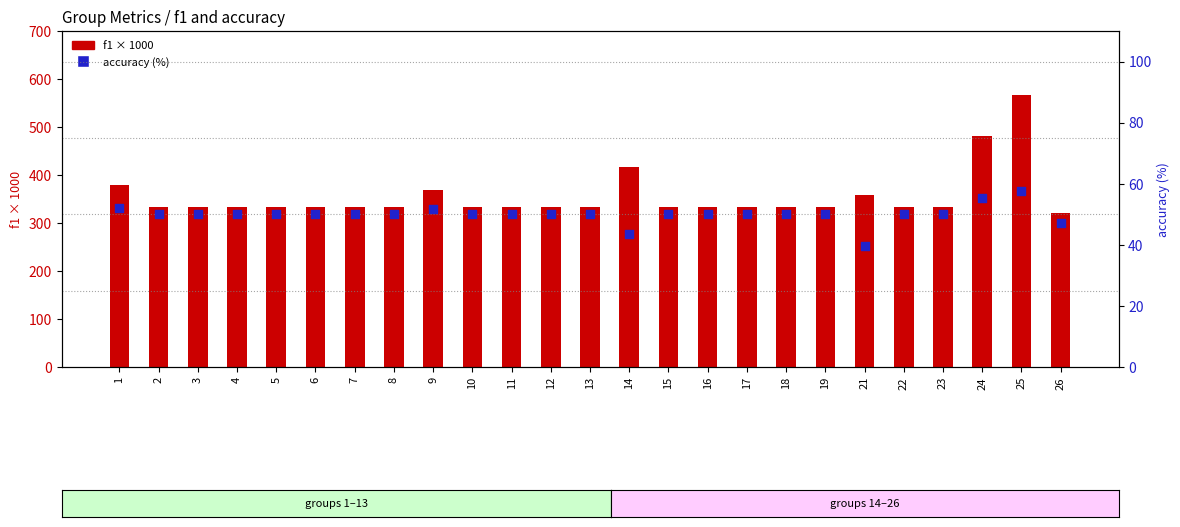

What is the total value across all series at 14?

460.7